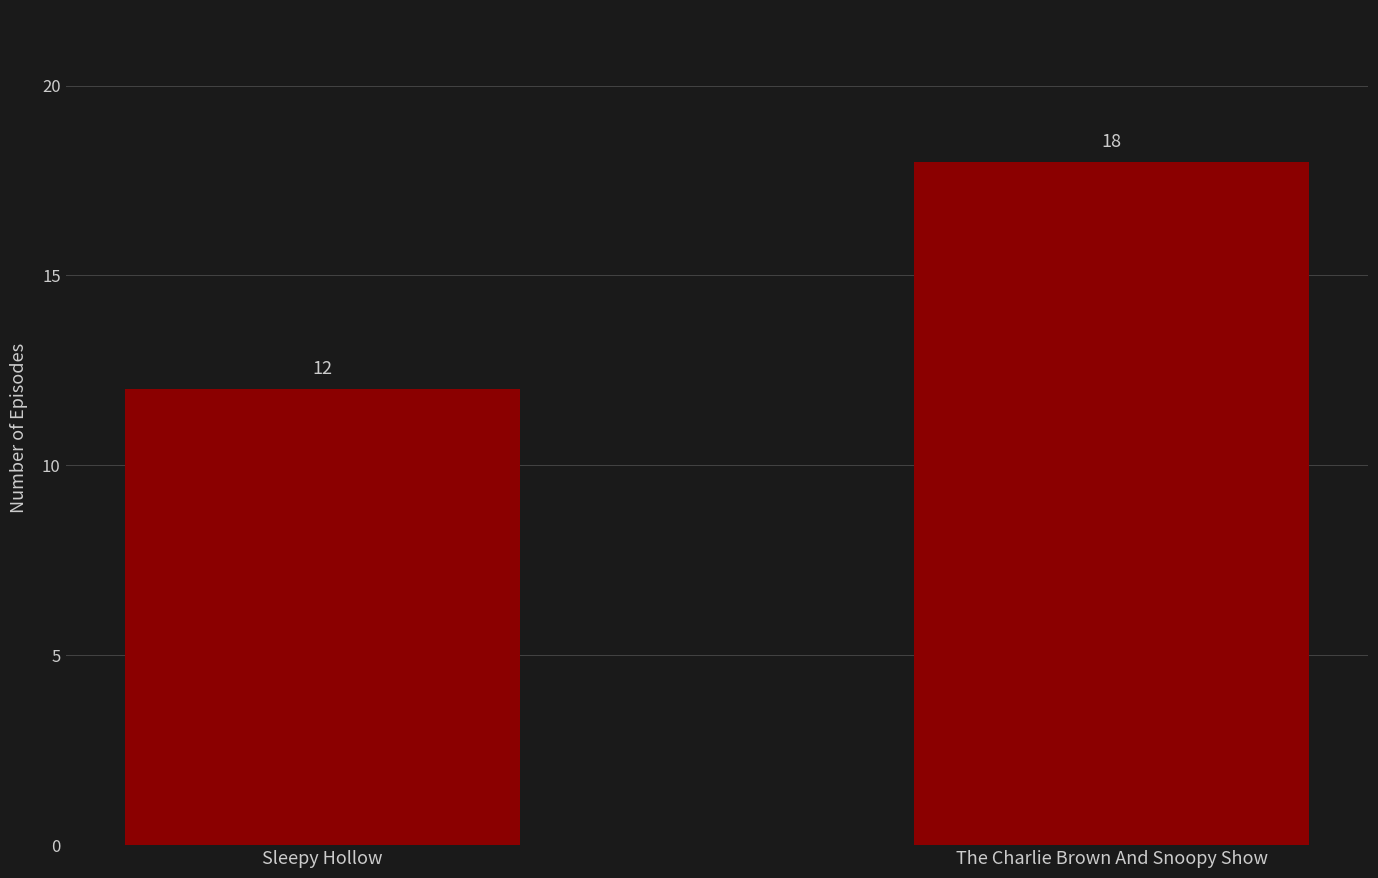

True or false: the data shows 18 at The Charlie Brown And Snoopy Show.

True